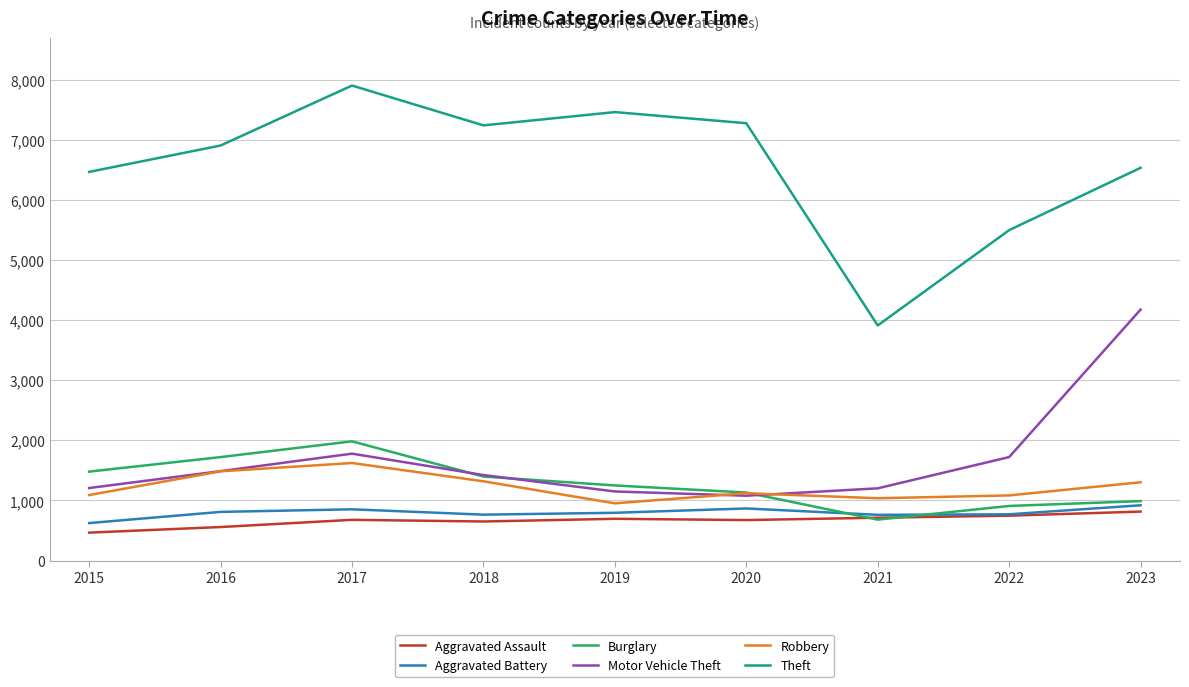

What is the minimum value for Aggravated Assault?

465